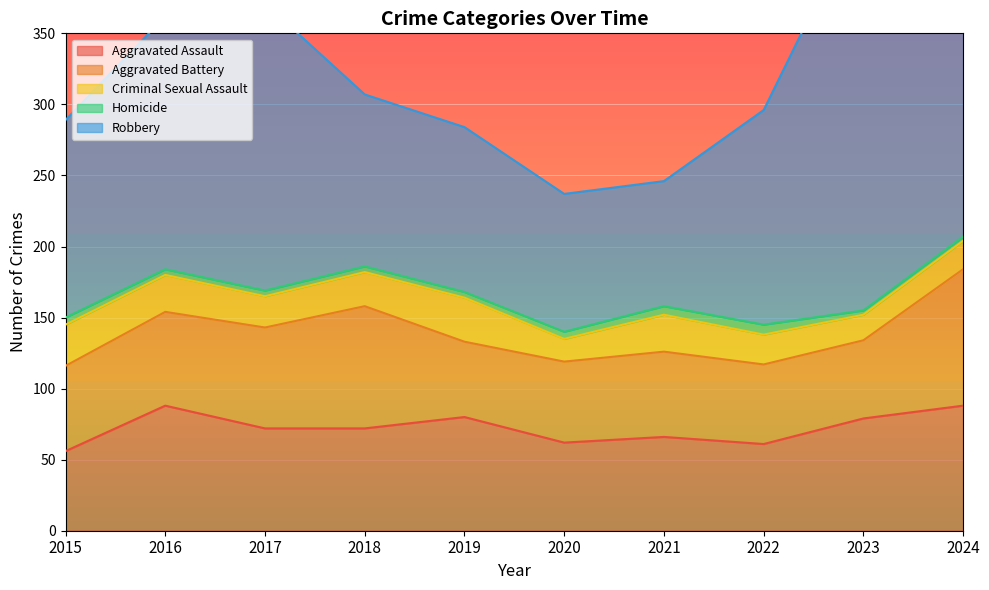

What is the value of the Criminal Sexual Assault point at the 8th from the left?

21